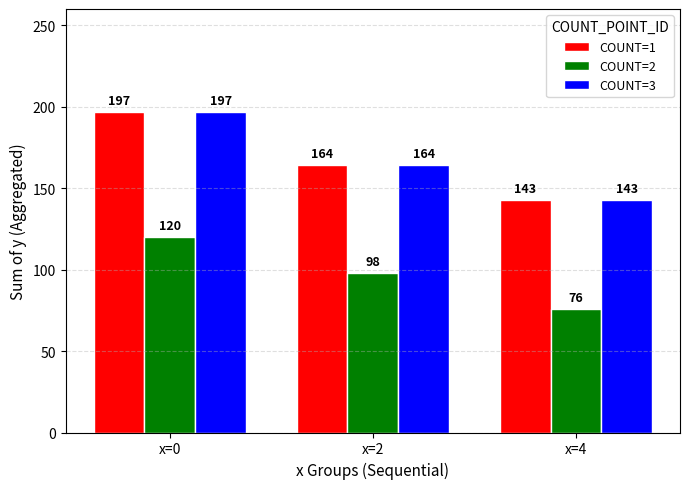

At which label does COUNT=2 reach its minimum?

x=4